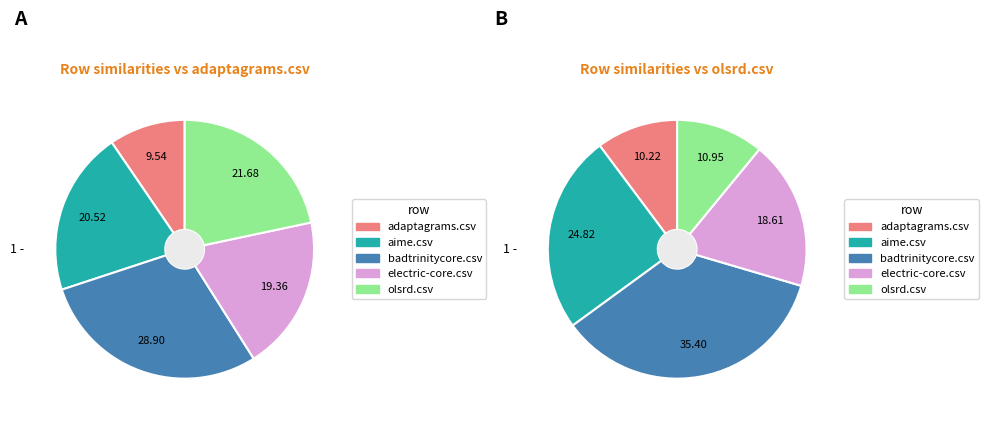

Is there any slice that represents more than half of the pie?

No